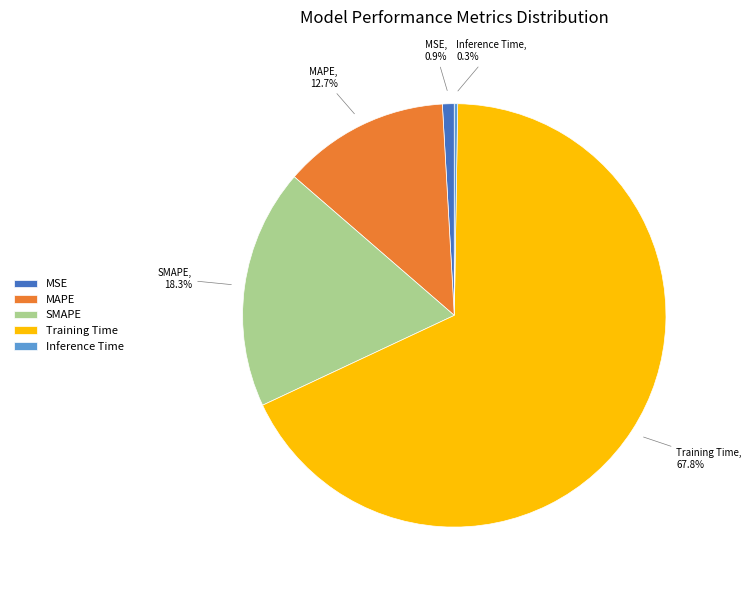

Combined, what portion of the pie is MSE and SMAPE?

19.2%